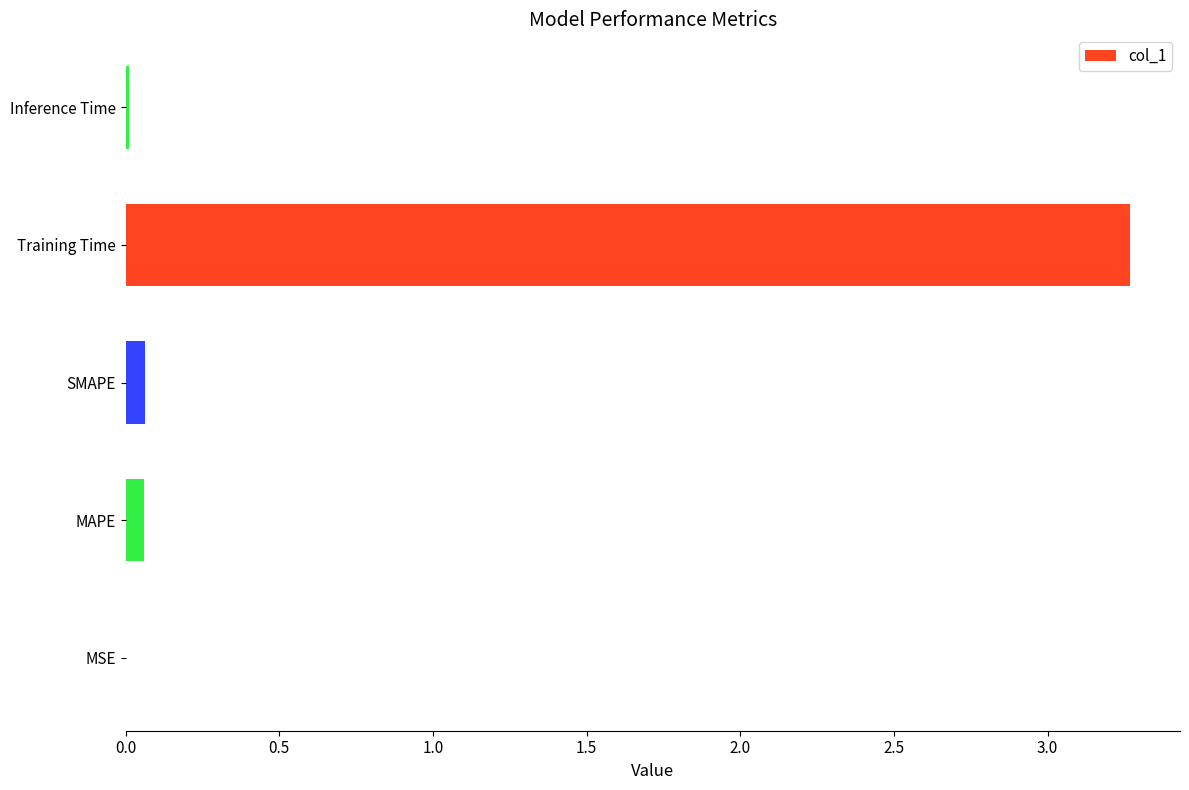

How many categories are shown in the chart?

5